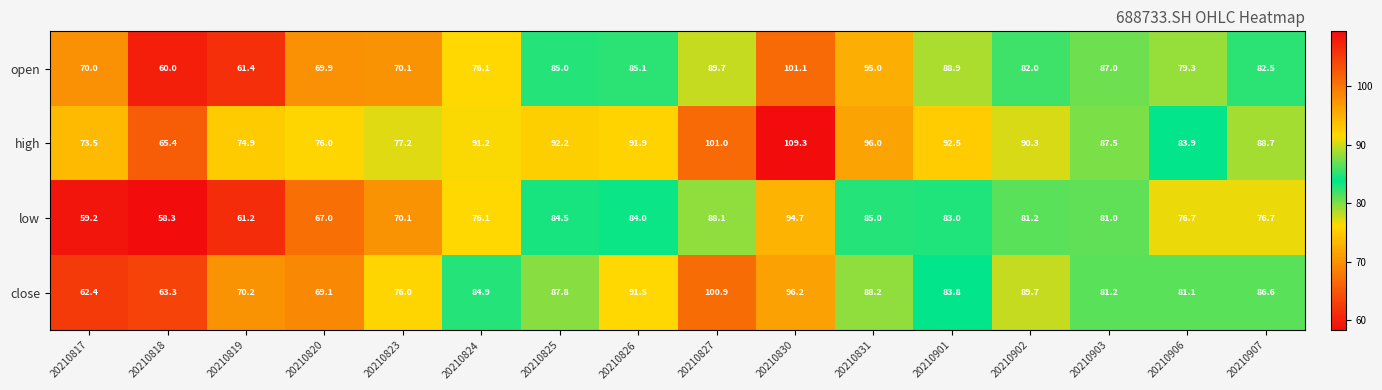

What value does the close series have at 20210826?

91.5